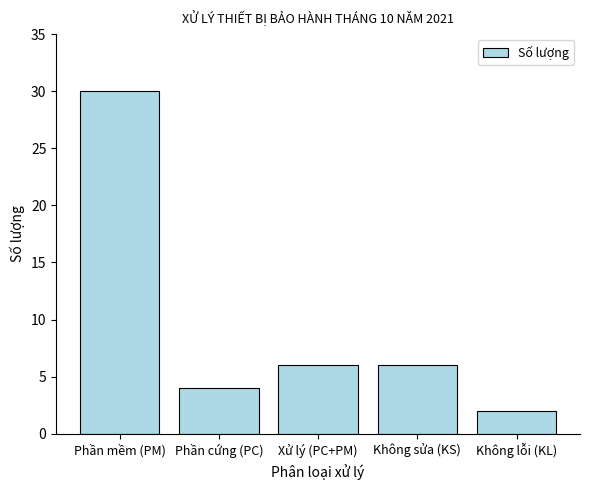

How many data points are less than 6?

2